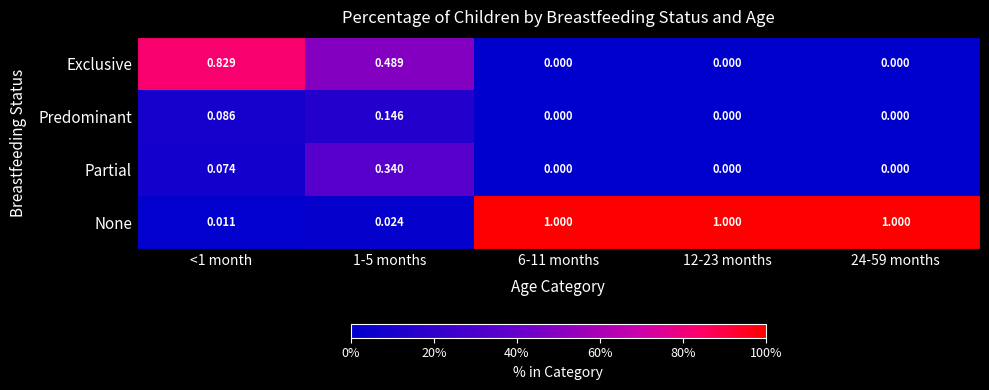

Which series has the widest spread of values?

None